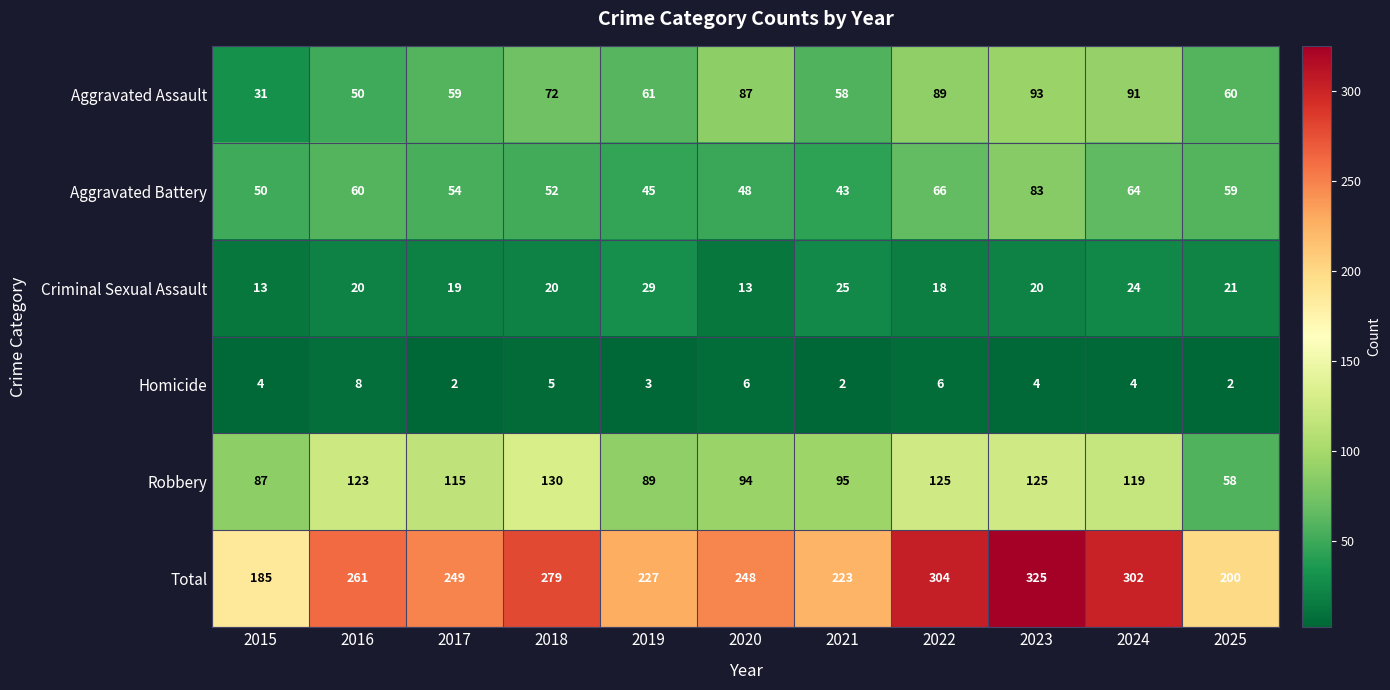

The Total series shows 69 at 2022. True or false?

False